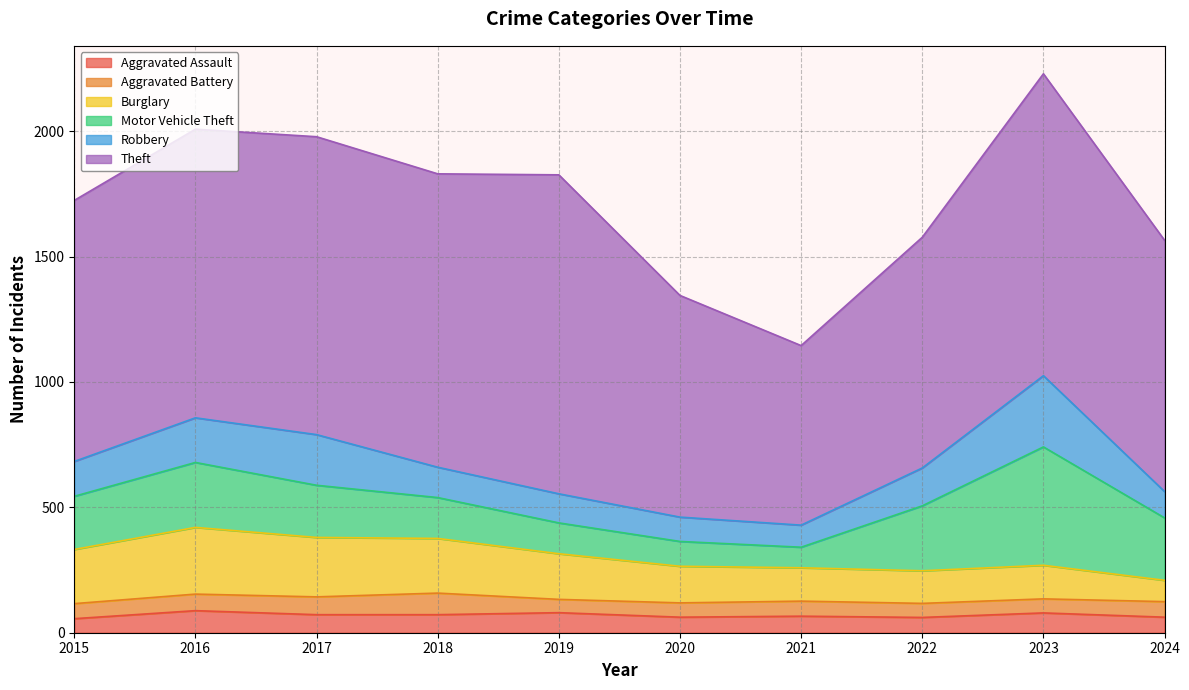

The value of Aggravated Assault at 2016 is 119. True or false?

False